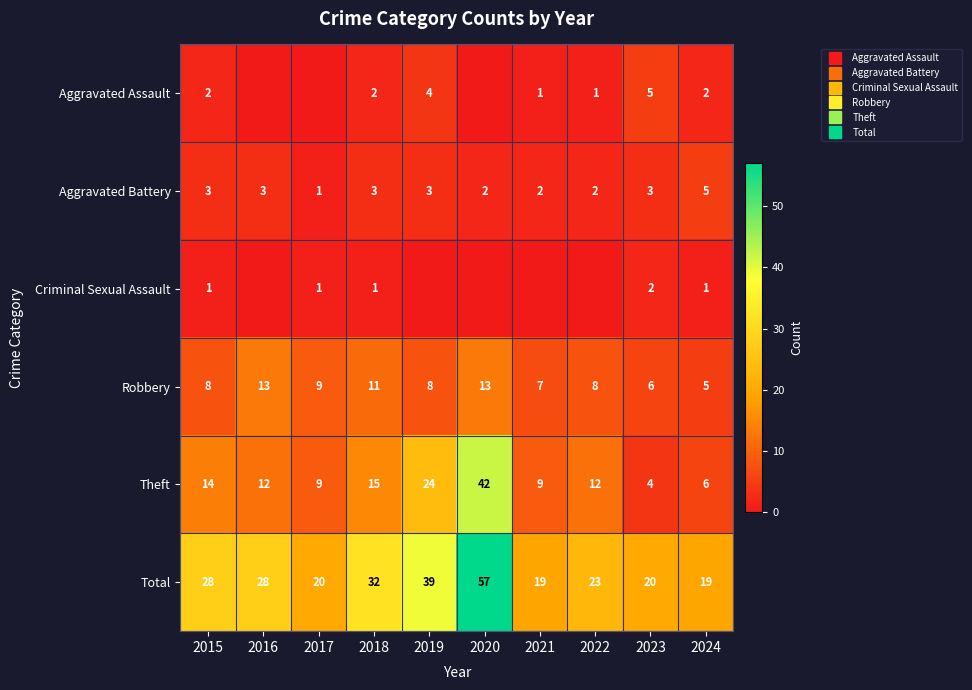

List the series in order of their peak value, lowest first.

Criminal Sexual Assault, Aggravated Assault, Aggravated Battery, Robbery, Theft, Total